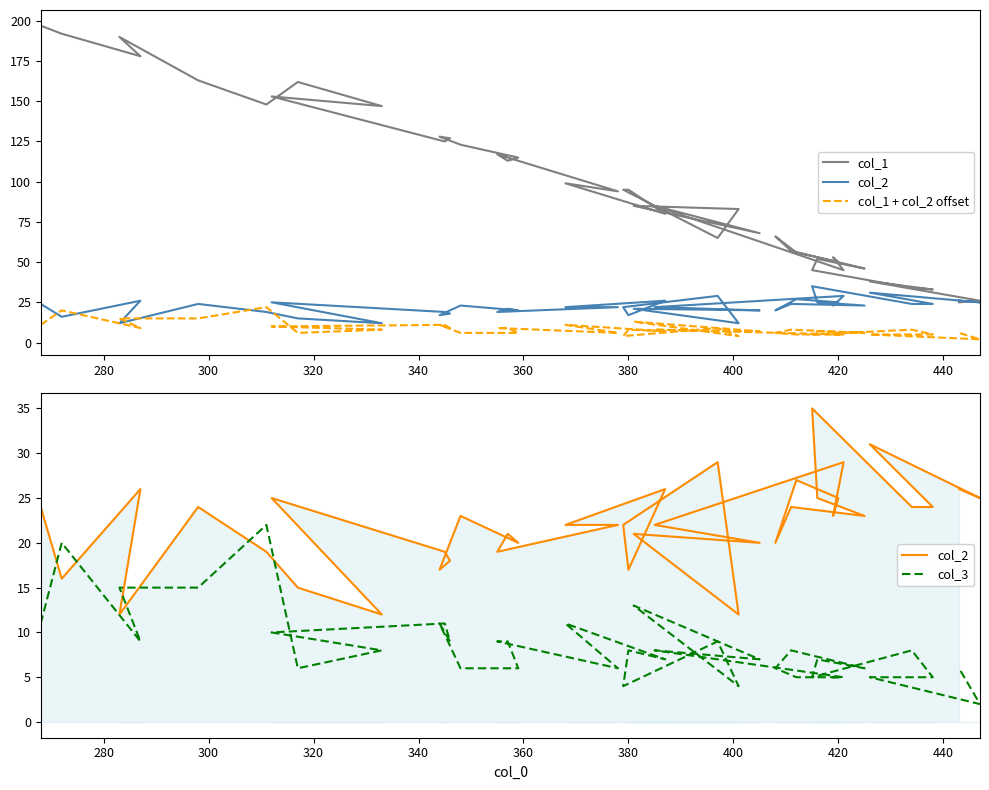

How many values in the col_2 series are below 23?

20